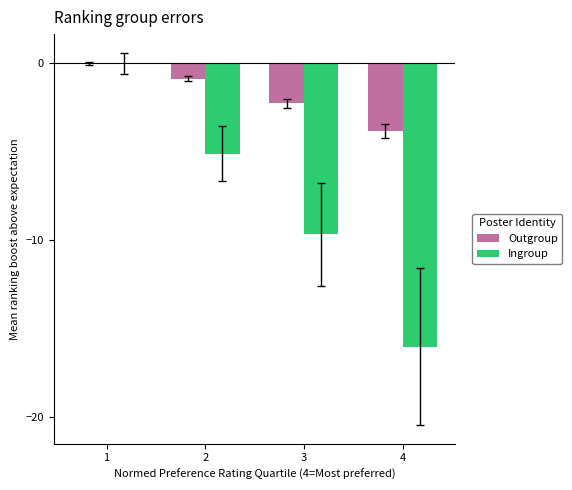

How many data points does each series have?

4